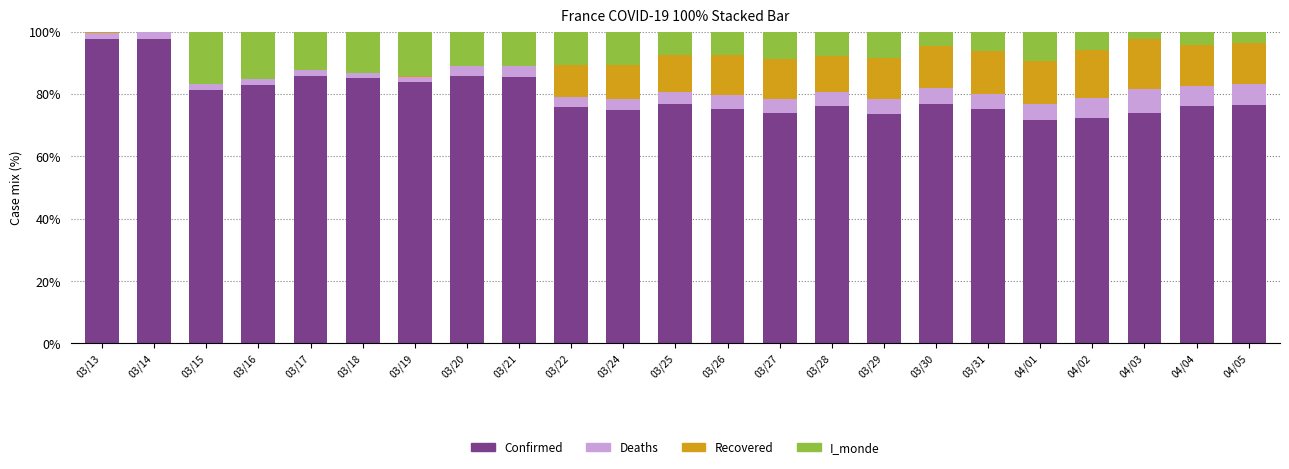

True or false: Confirmed has a value of 83.7 at 03/19.

True